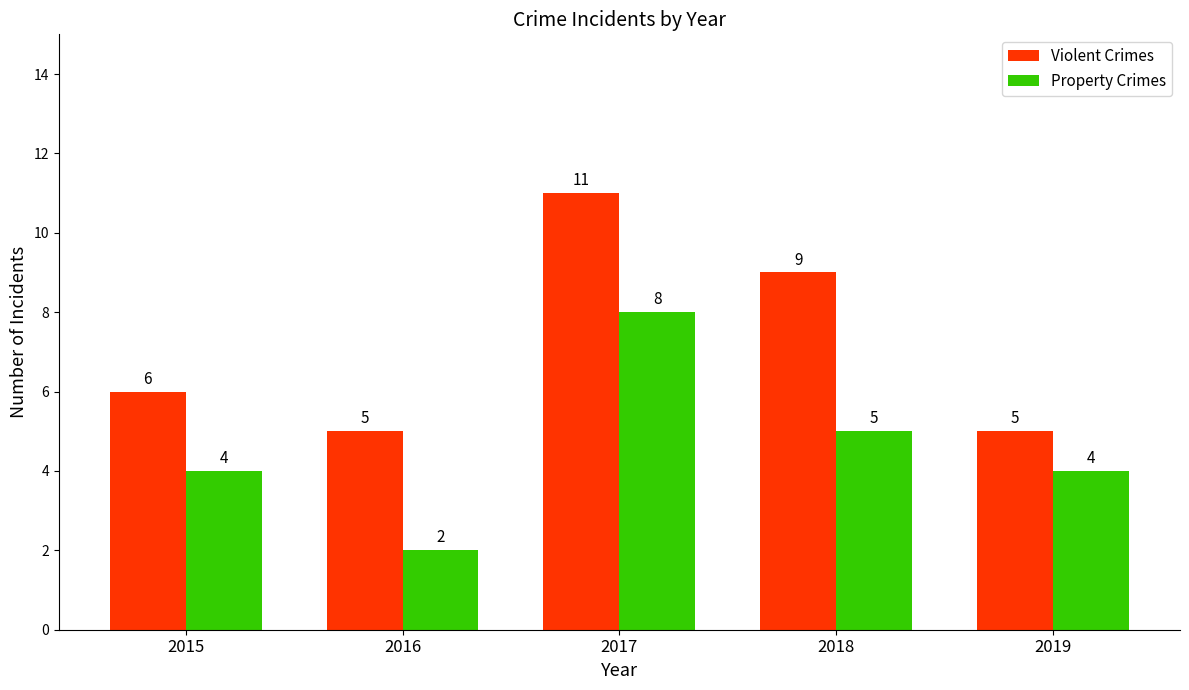

Which series changed the most between 2015 and 2019?

Violent Crimes